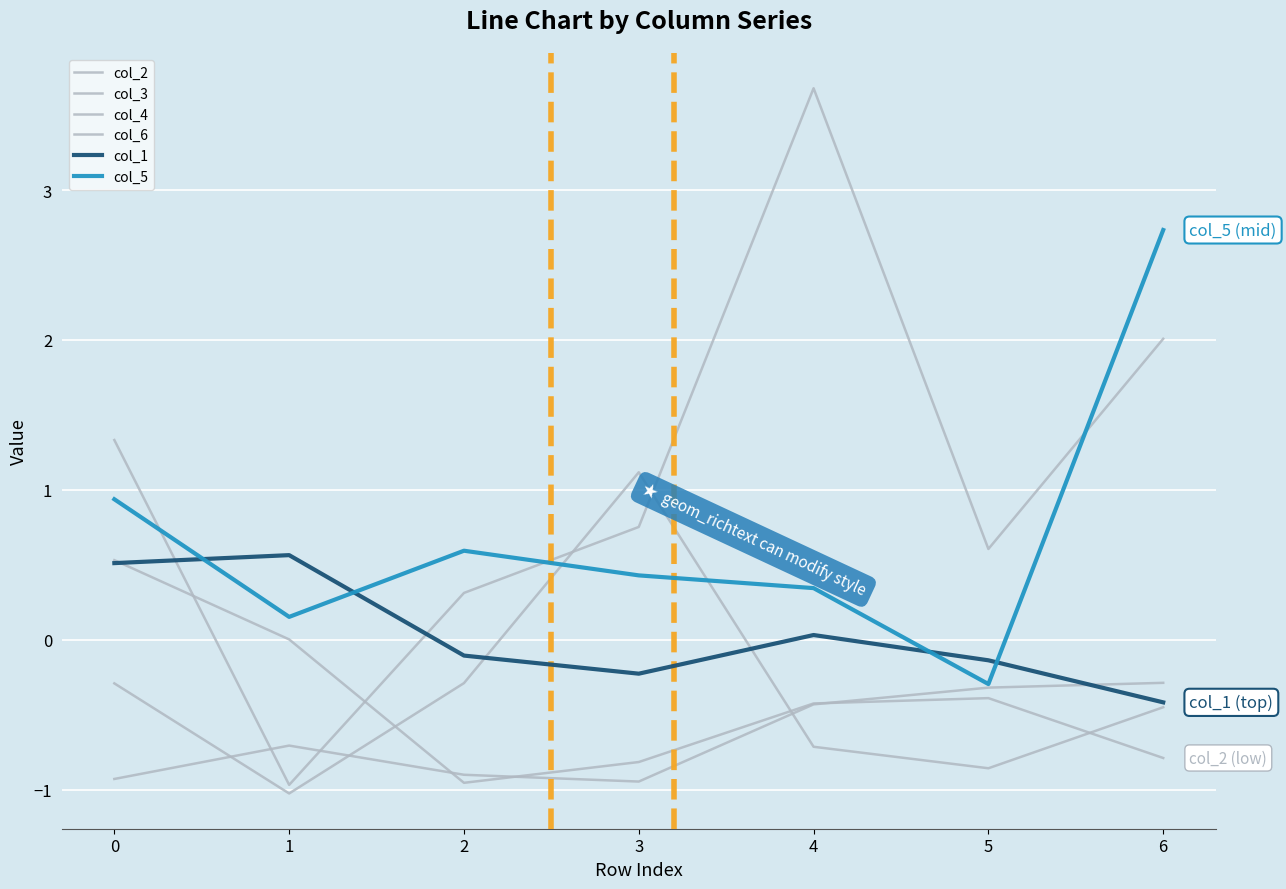

What is the highest value of the col_2 series?

-0.3